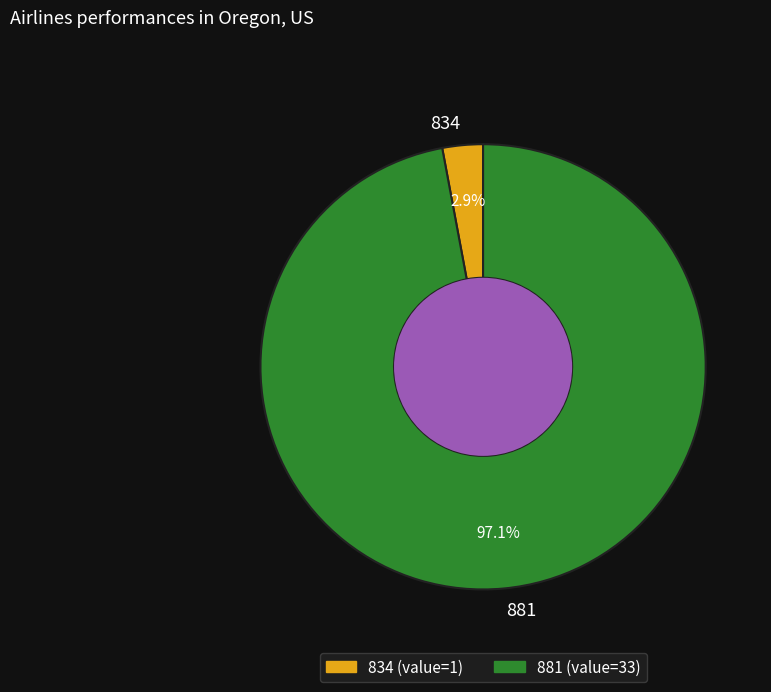

To the nearest percent, what is the average slice percentage?

50%